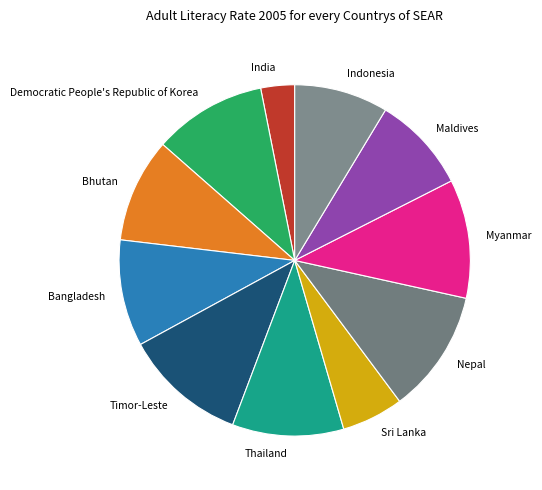

Is the sum of Maldives and Sri Lanka greater than half?

No